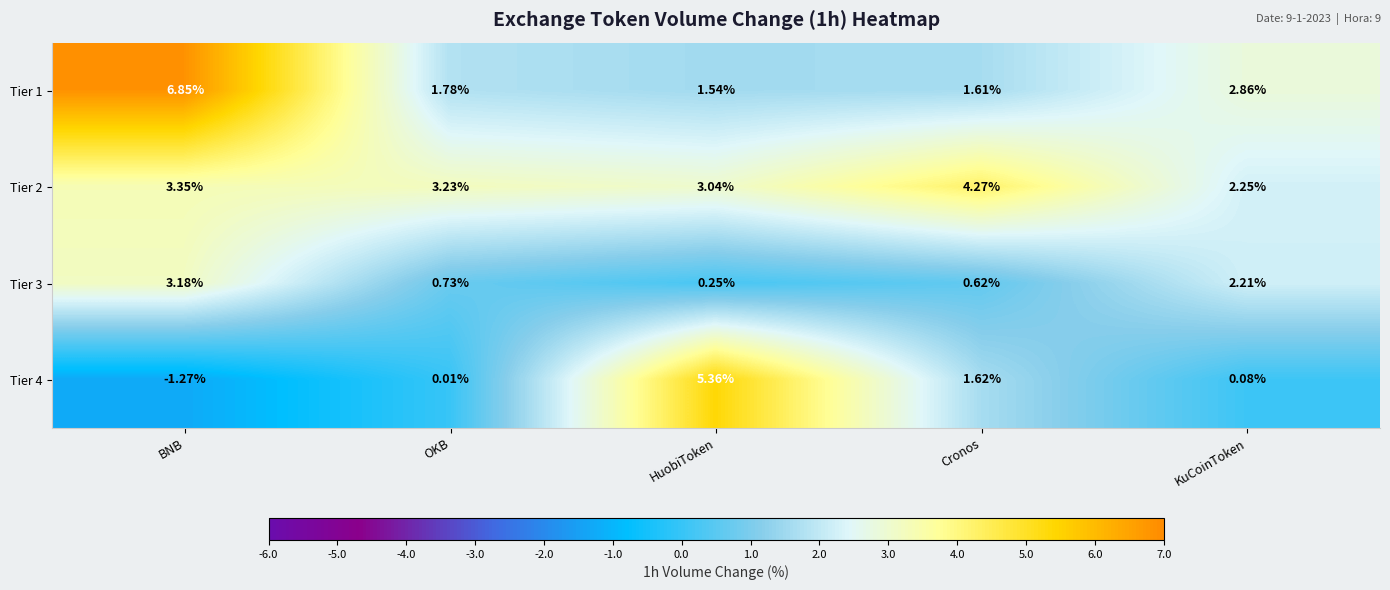

At which category is the sum across all series the highest?

BNB